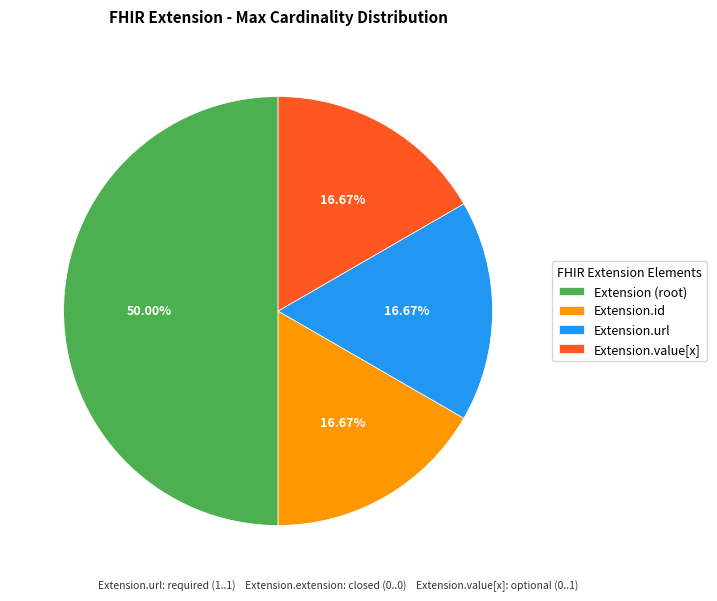

Which category has the biggest portion of the pie?

Extension (root)